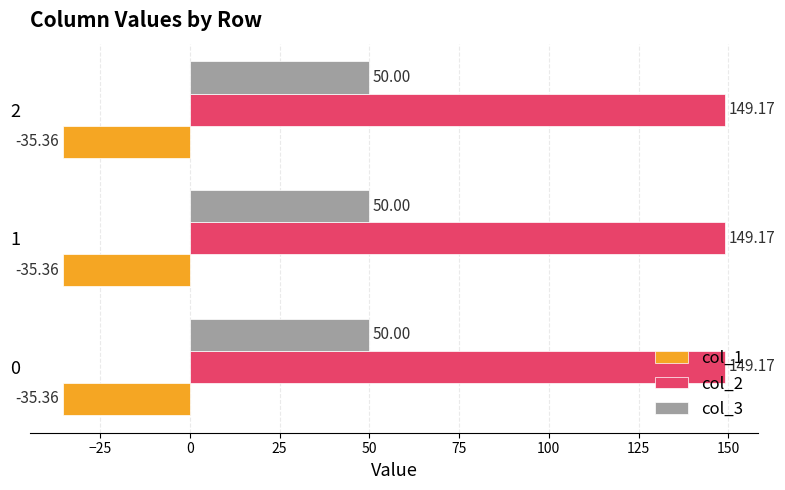

What is the maximum value shown in the chart?

149.2